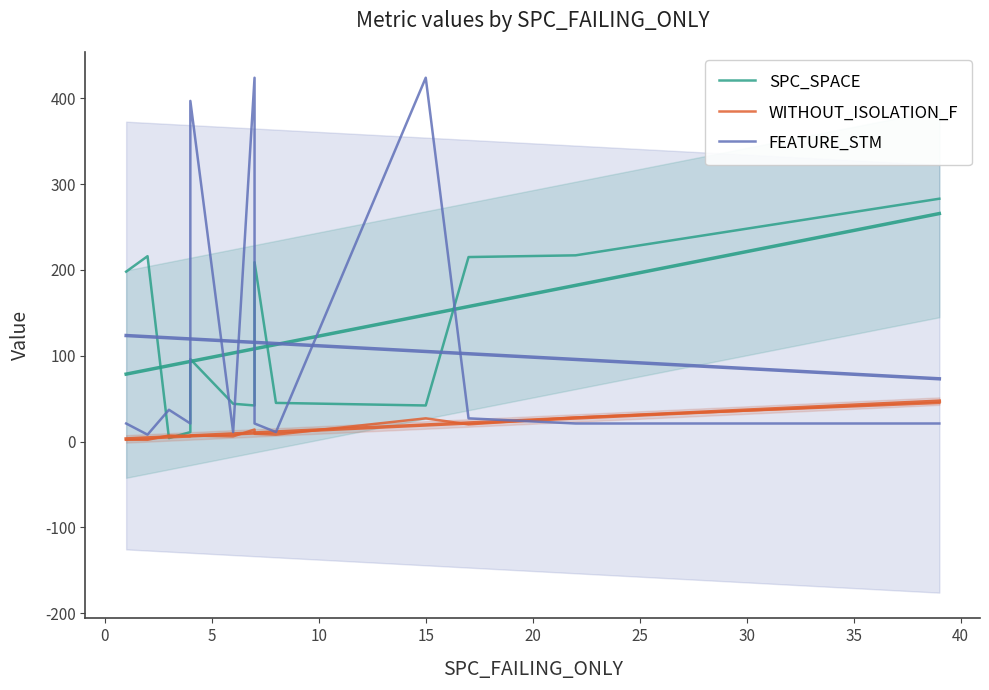

The FEATURE_STM series shows 8 at −5. True or false?

False